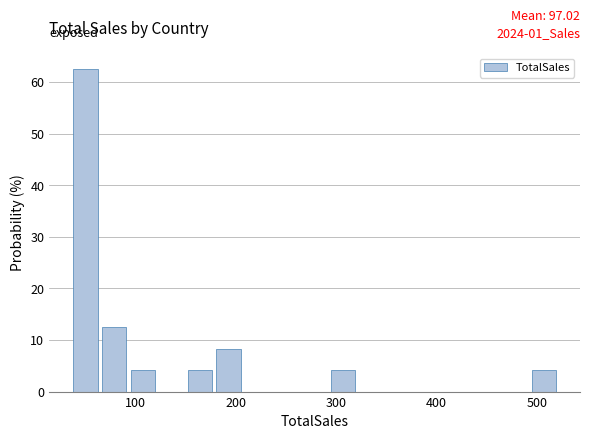

Read against the x-axis, roughly where is the centre of the tallest bar?

50